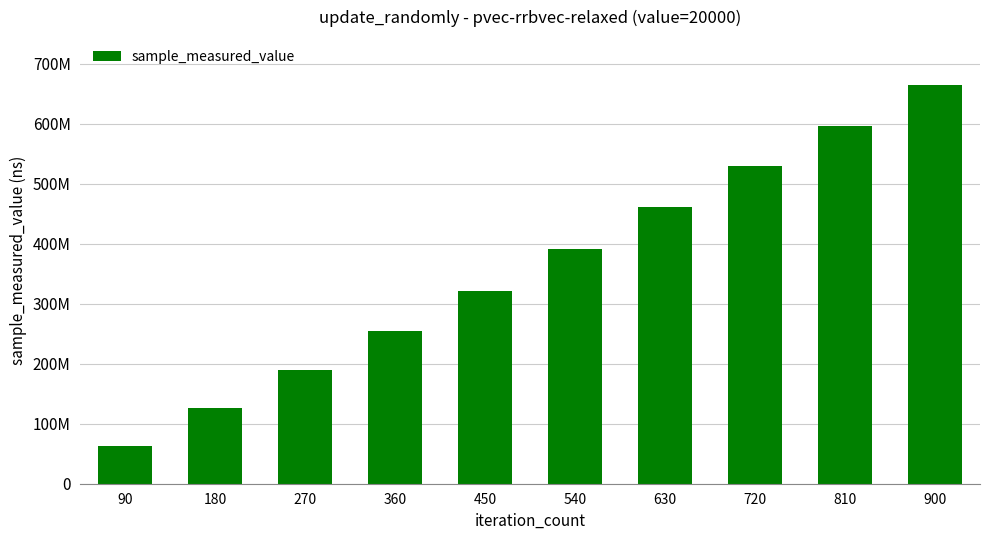

Rank the categories by value from highest to lowest.

900, 810, 720, 630, 540, 450, 360, 270, 180, 90